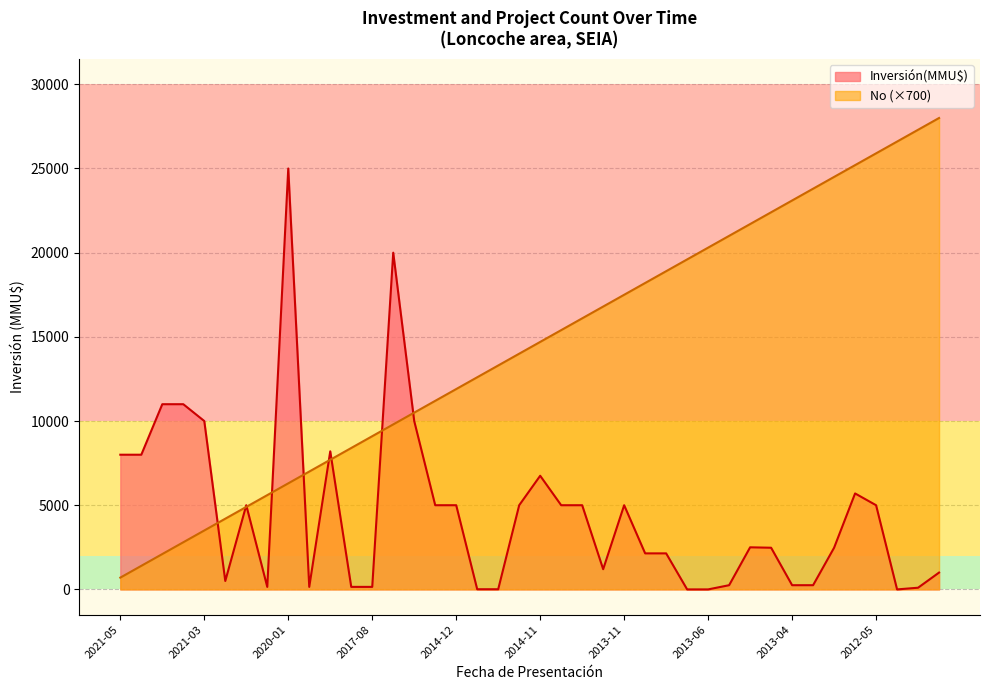

List the series in order of their peak value, lowest first.

Inversión(MMU$), No (×700)